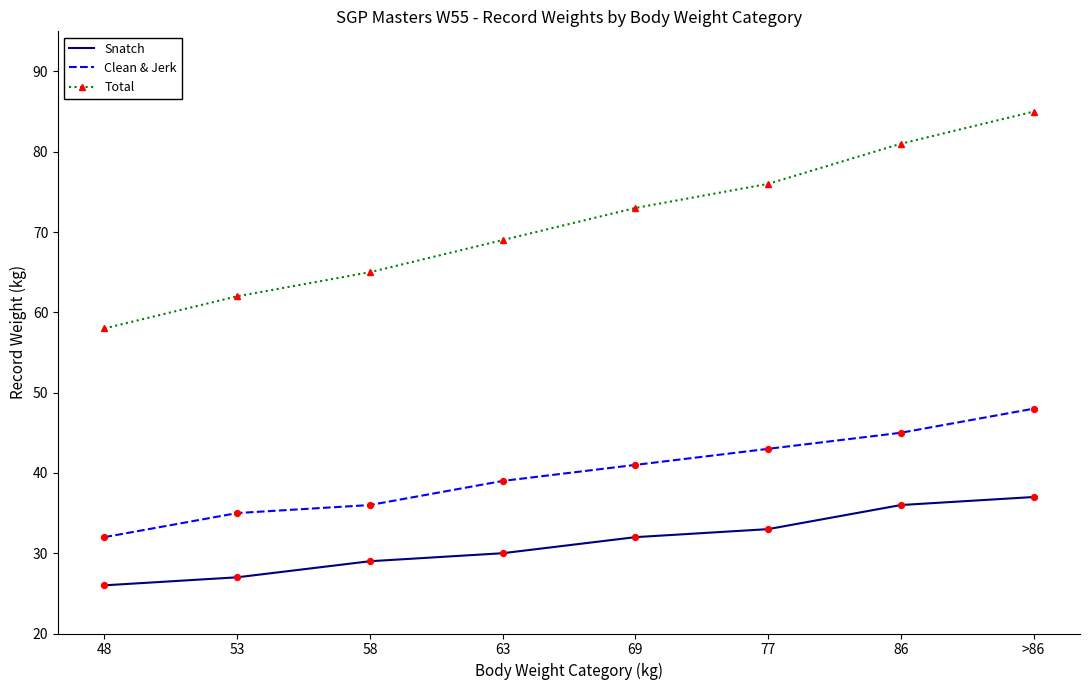

At how many categories does at least one series exceed 48?

8